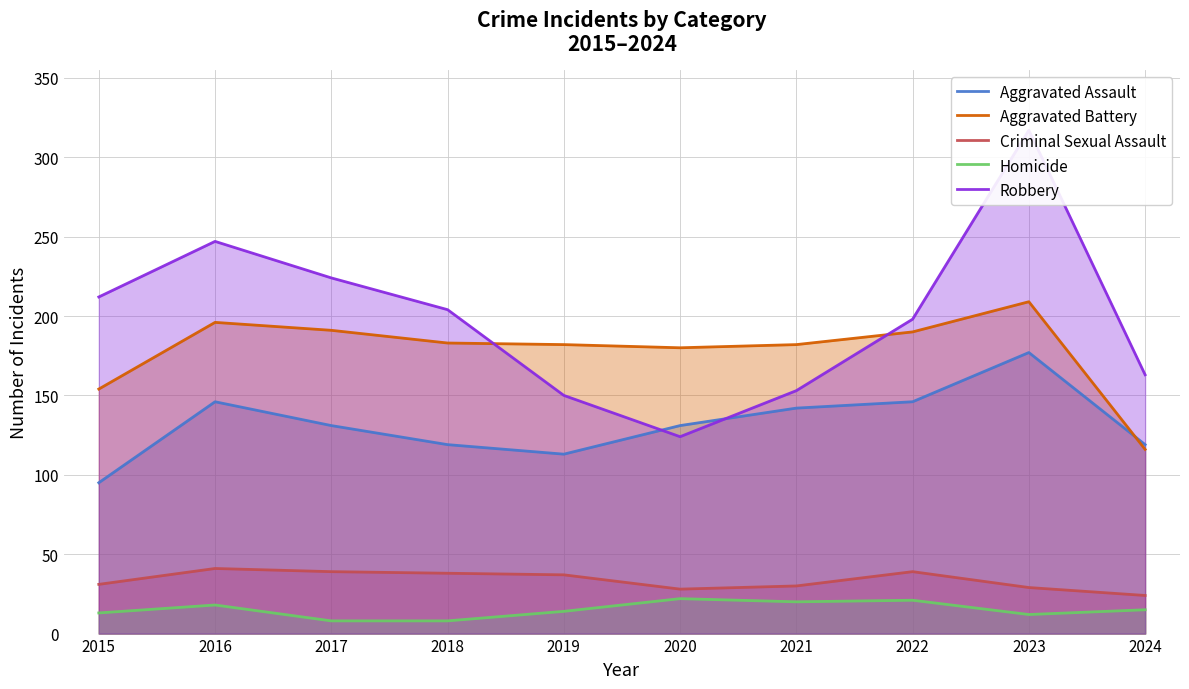

Read the Criminal Sexual Assault value at 2018.

38